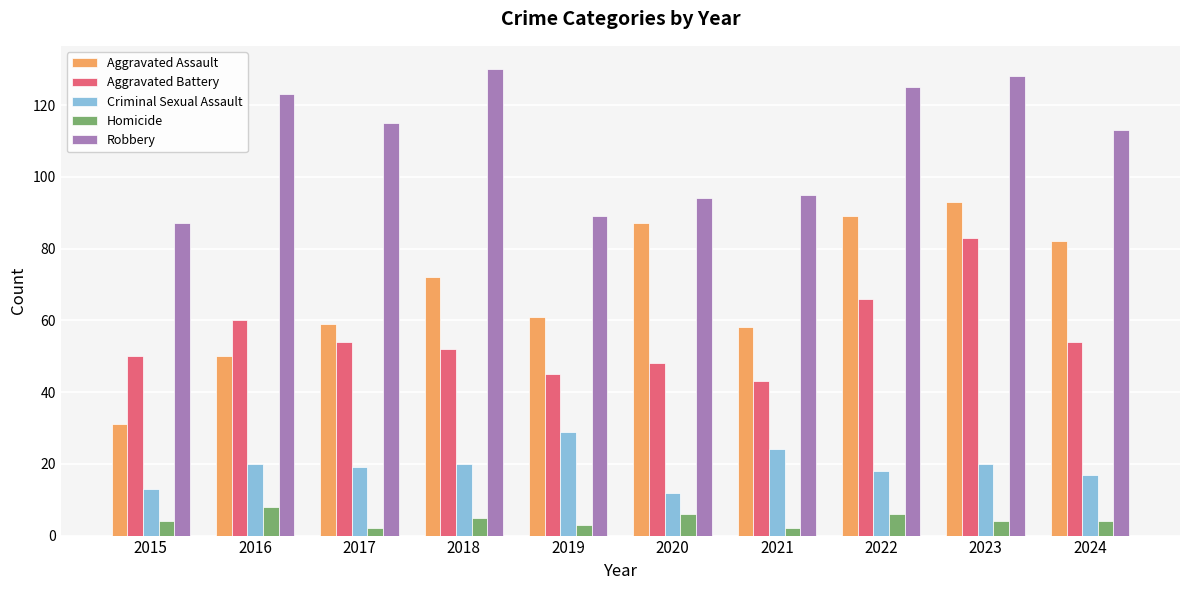

How many bars are there in each group?

5